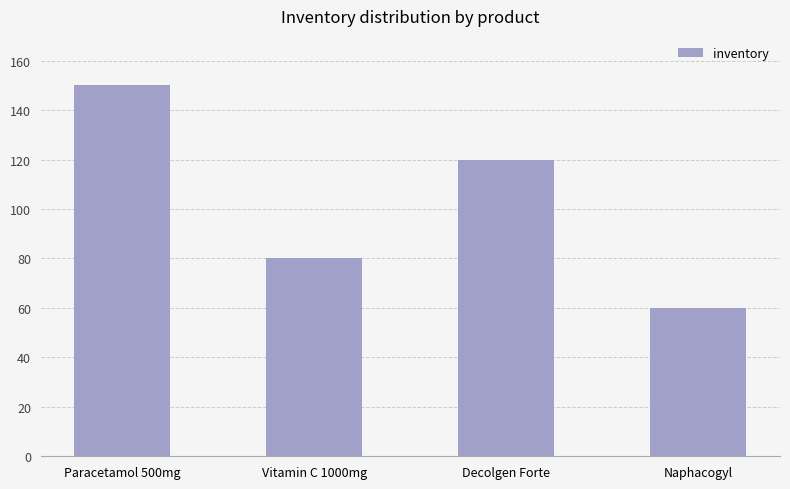

Is it true that the value at Naphacogyl is 104?

False